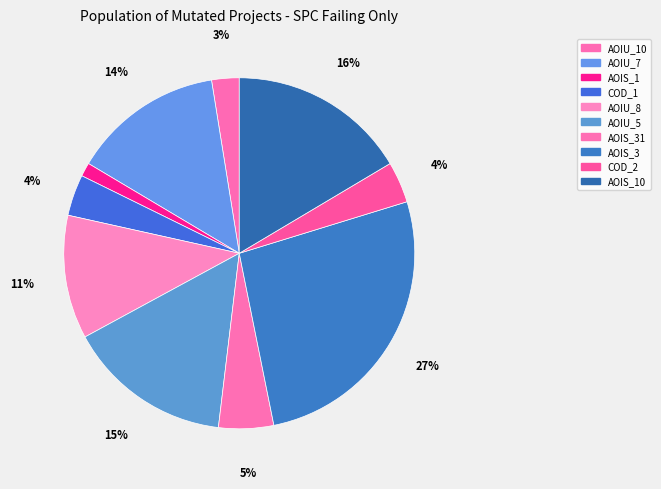

Count the number of slices in the pie.

10